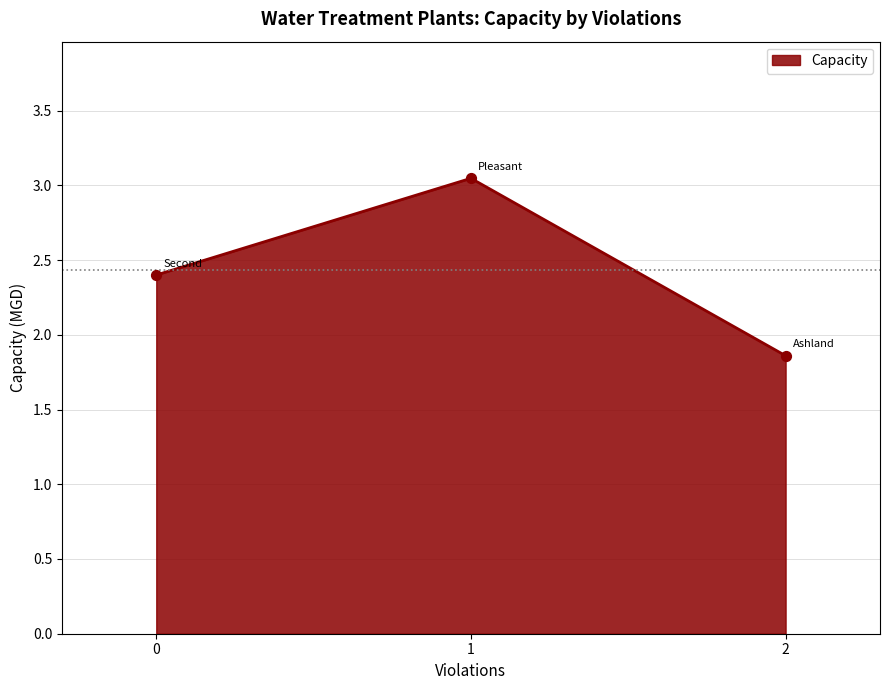

What is the ratio of the value at 0 to the value at 2?

1.3